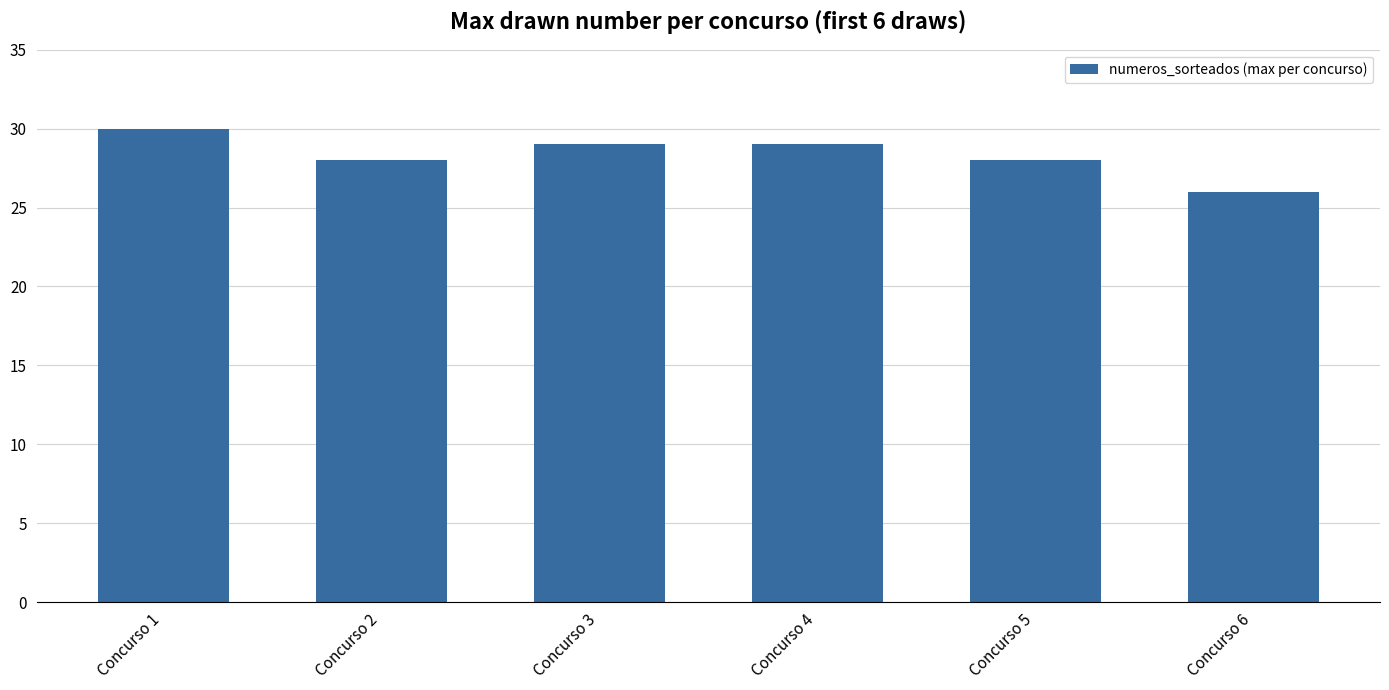

How many bars are there in total?

6